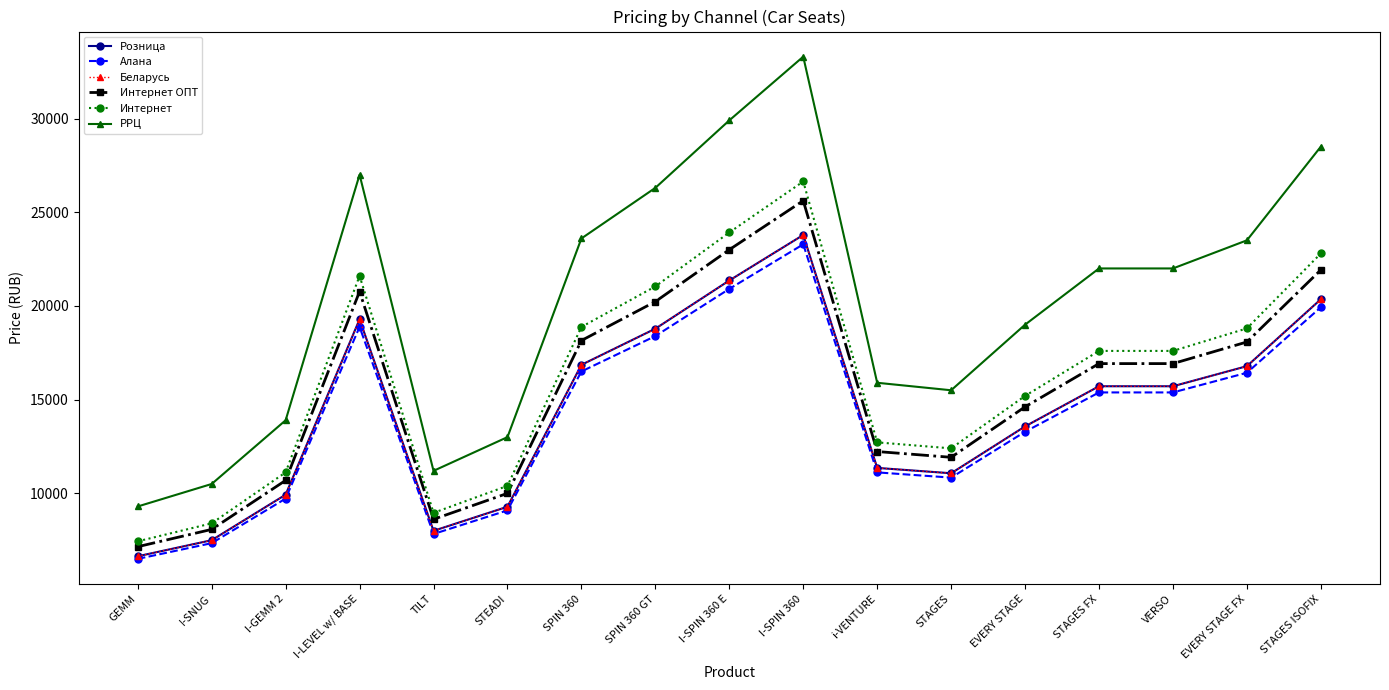

Rank the series at I-SPIN 360 from lowest to highest value.

Алана, Розница, Беларусь, Интернет ОПТ, Интернет, РРЦ